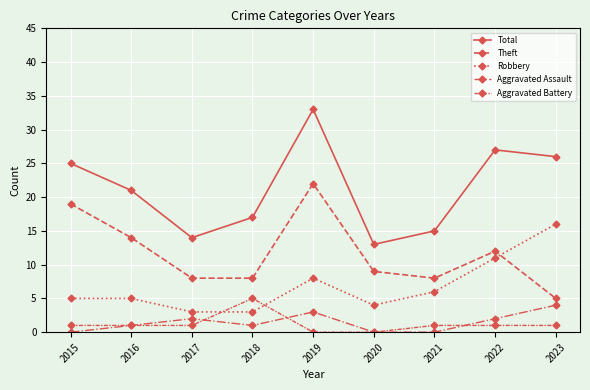

Where is the first local minimum for Aggravated Assault?

2018